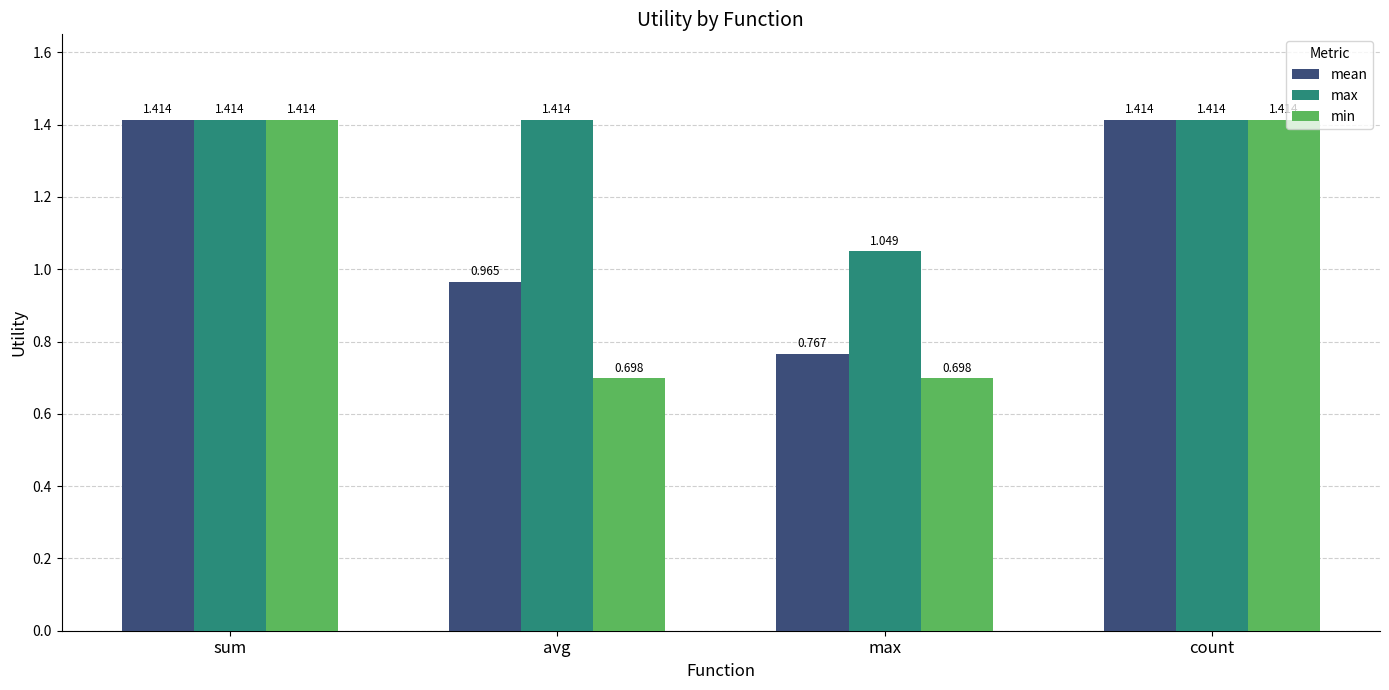

What is the label of the 3rd bar from the right?

avg